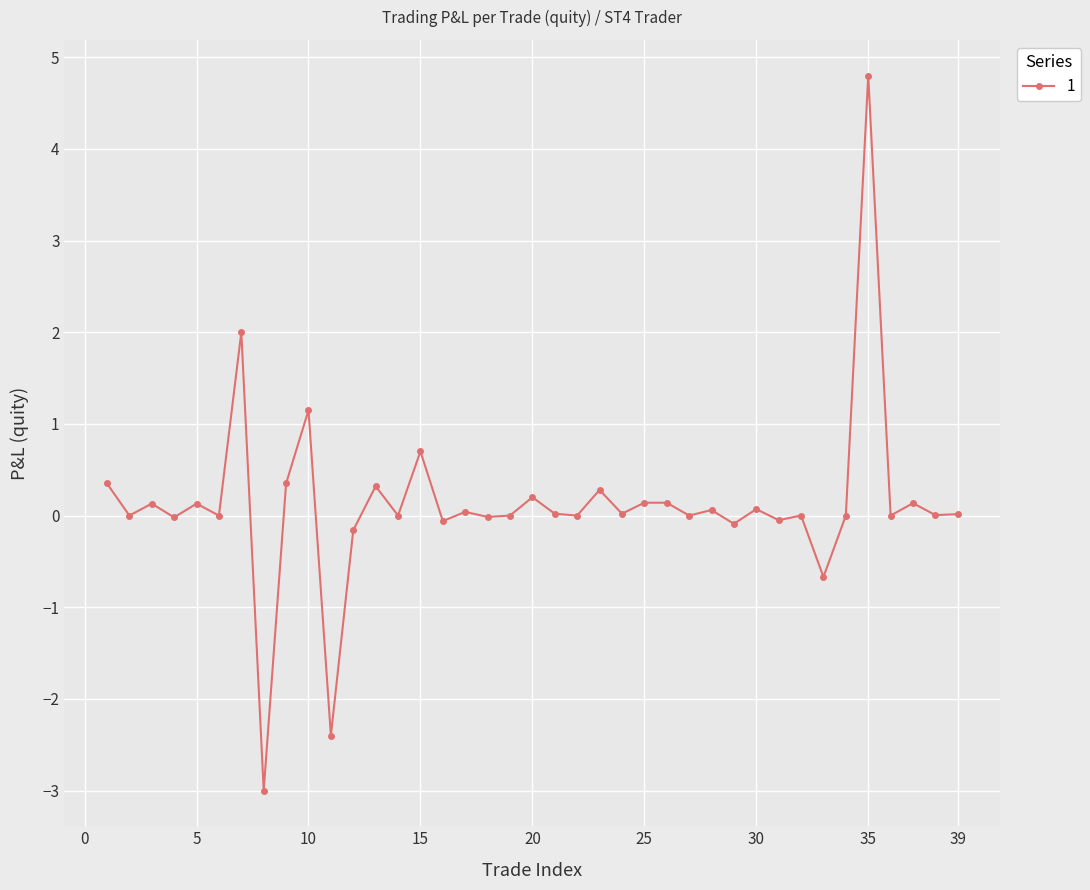

What is the smallest value displayed?

-3.0